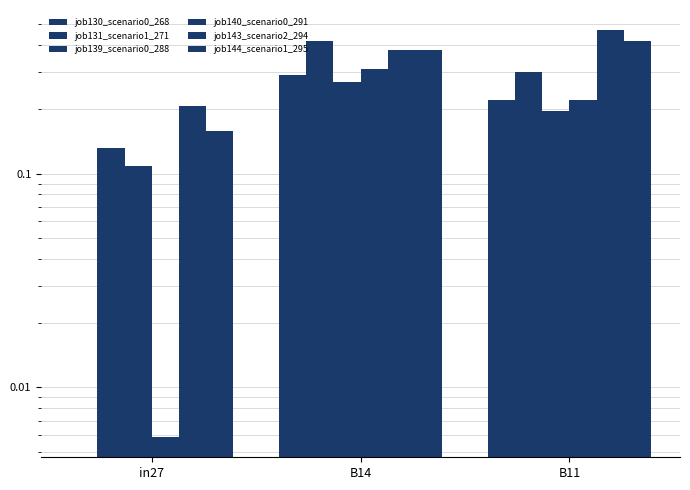

What is the highest value of the job144_scenario1_295 series?

0.4